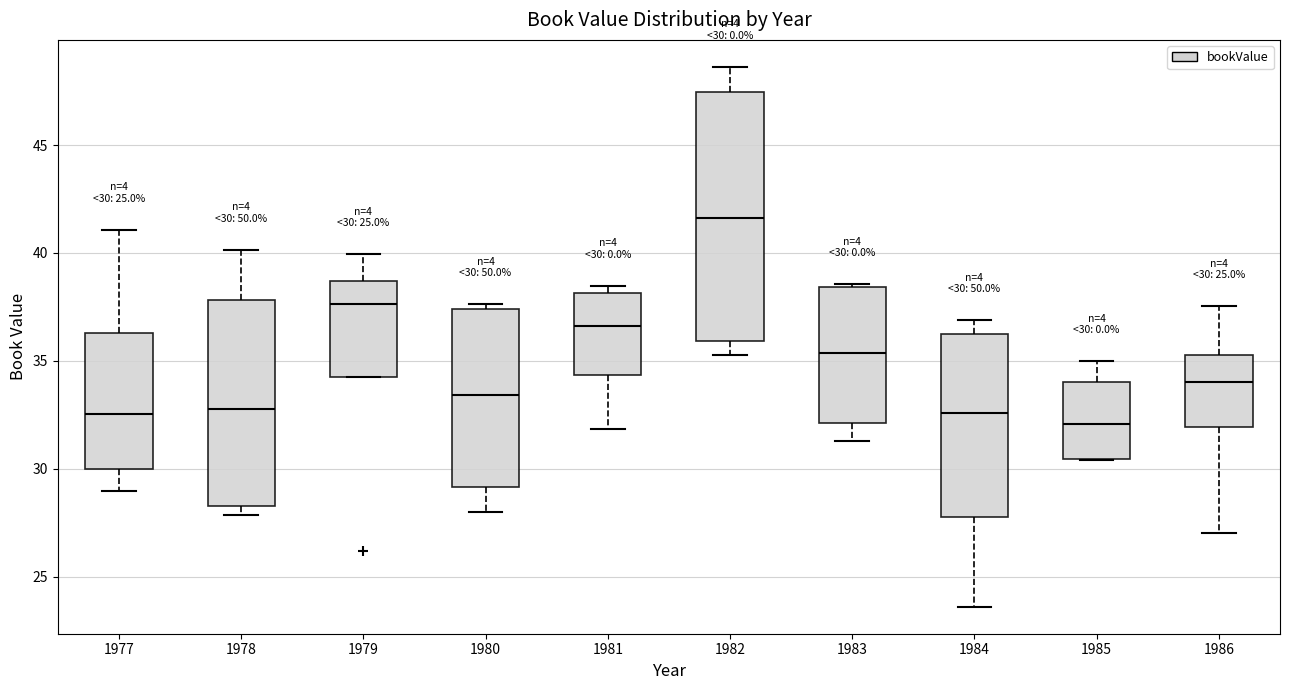

Which box is the tallest, from its lower edge to its upper edge?

1982